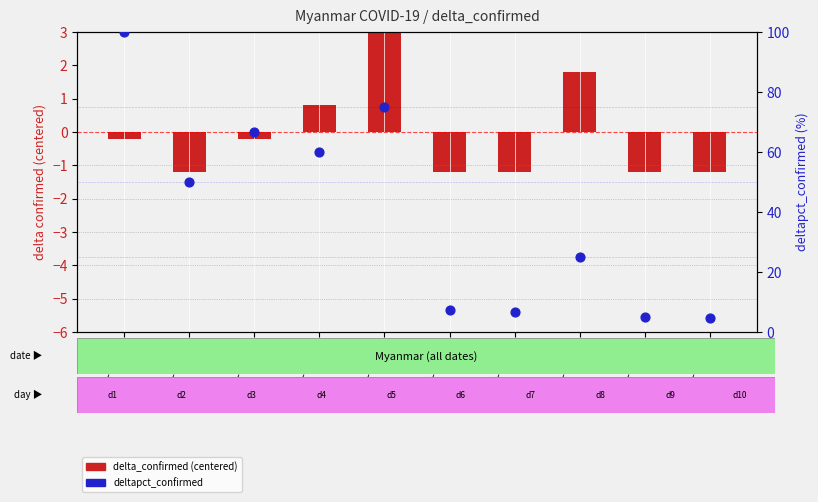

Which series reaches the maximum Y coordinate?

deltapct_confirmed